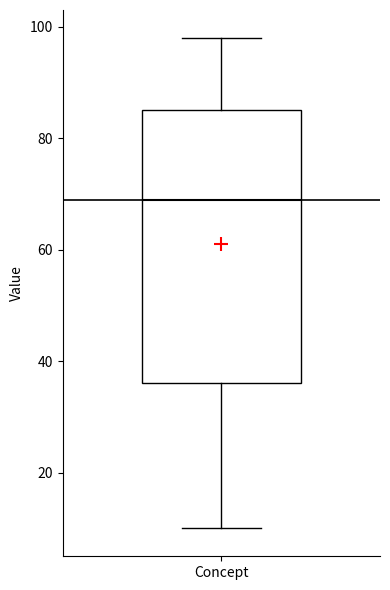

Transcribe this box plot: give where the median line is, the range the box spans, and where the two whiskers end, as read against the y-axis. The values are not printed on the chart, so give them approximately, as read against the axis.

median 70, box 36 to 86, whiskers 10 to 98